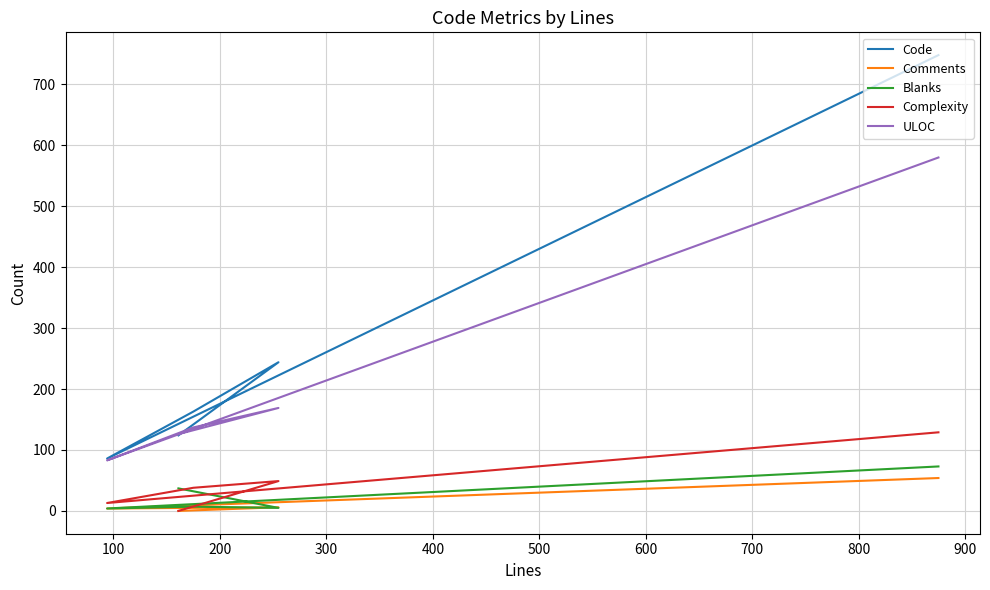

Which series has the largest range (max minus min)?

Code